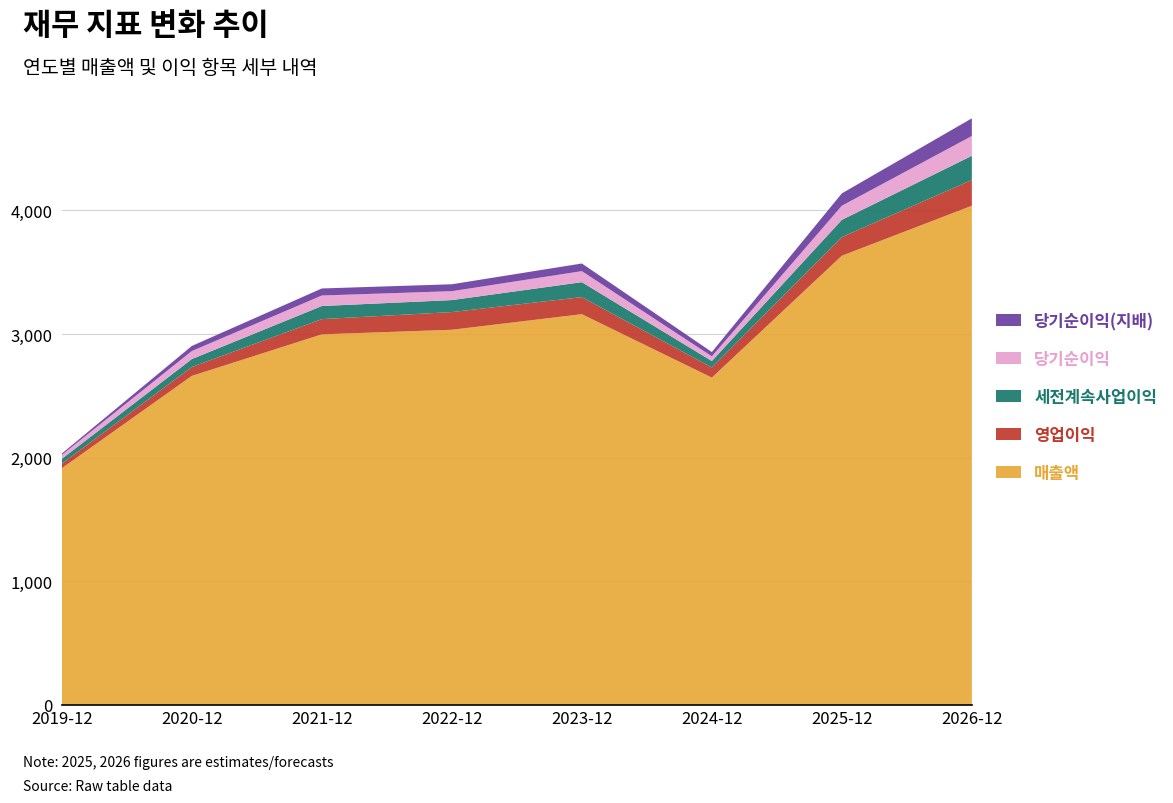

Reading left to right, list all the values displayed in this chart.

매출액: 1915	2662	2998	3035	3161	2648	3634	4038
영업이익: 37	72	123	143	138	82	151	208
세전계속사업이익: 39	64	106	97	121	52	139	196
당기순이익: 32	65	85	72	89	38	114	160
당기순이익(지배): 11	41	57	56	62	35	100	143